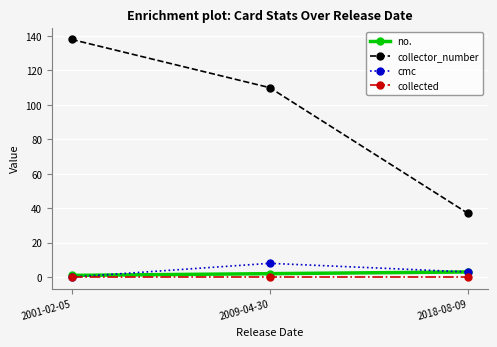

What is the greatest value displayed?

138